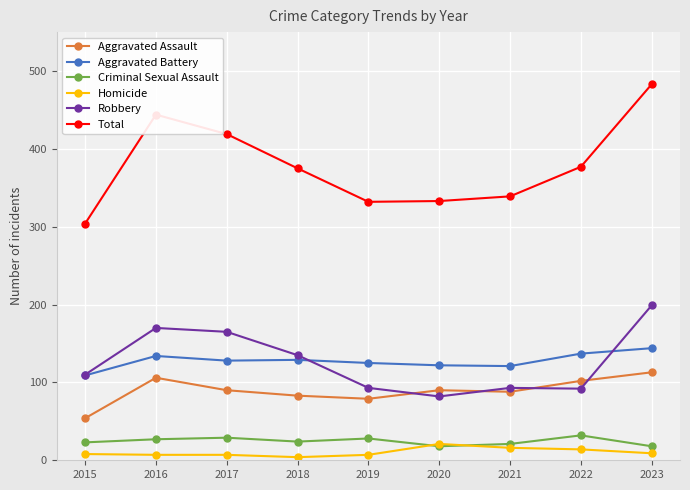

How many lines are shown in the chart?

6